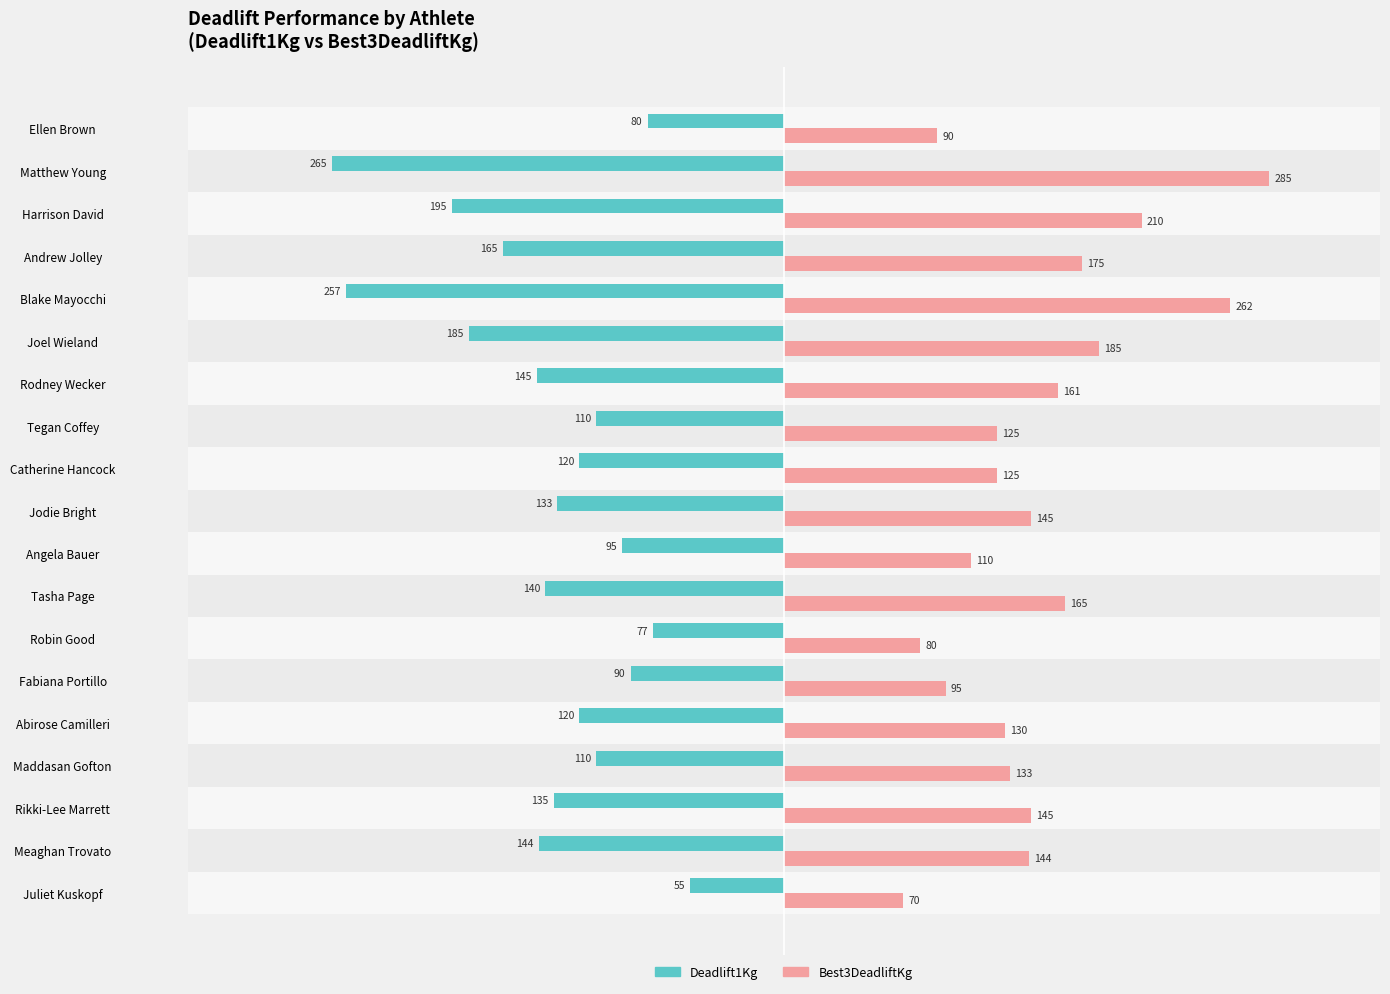

True or false: Deadlift1Kg has a value of -275 at Harrison David.

False